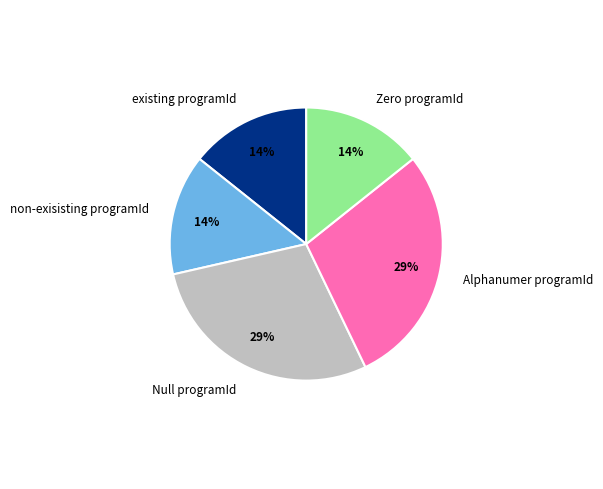

Is there a majority slice in this chart?

No